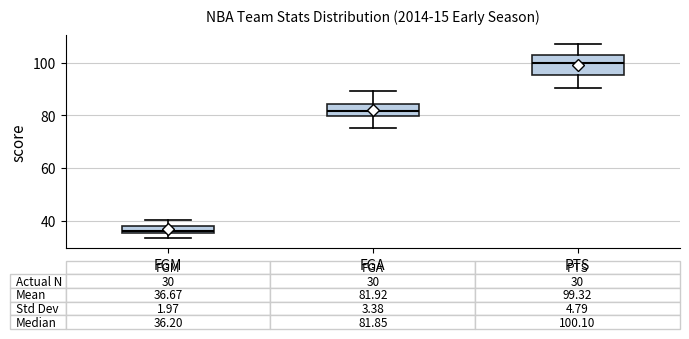

Which box's median line is the highest?

PTS